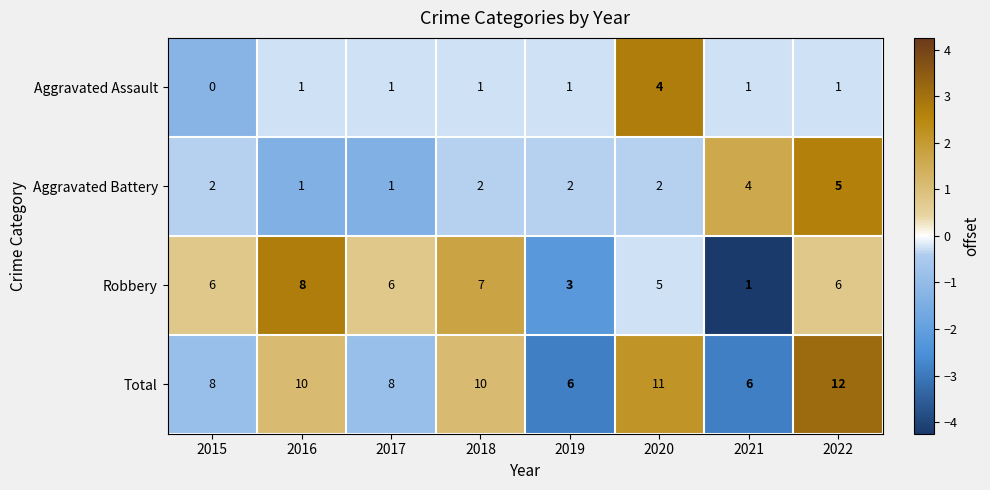

What is the difference between the second highest and second lowest values in the Robbery series?

4